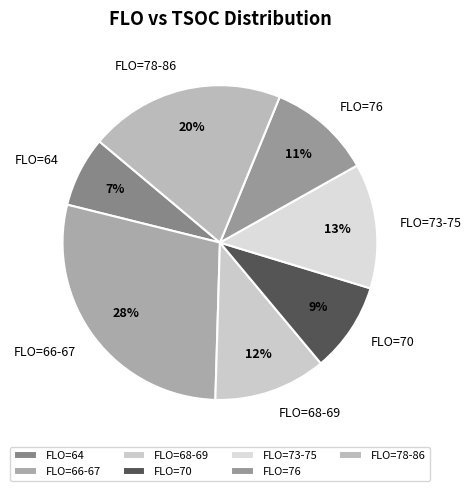

To the nearest percent, what is the average slice percentage?

14%